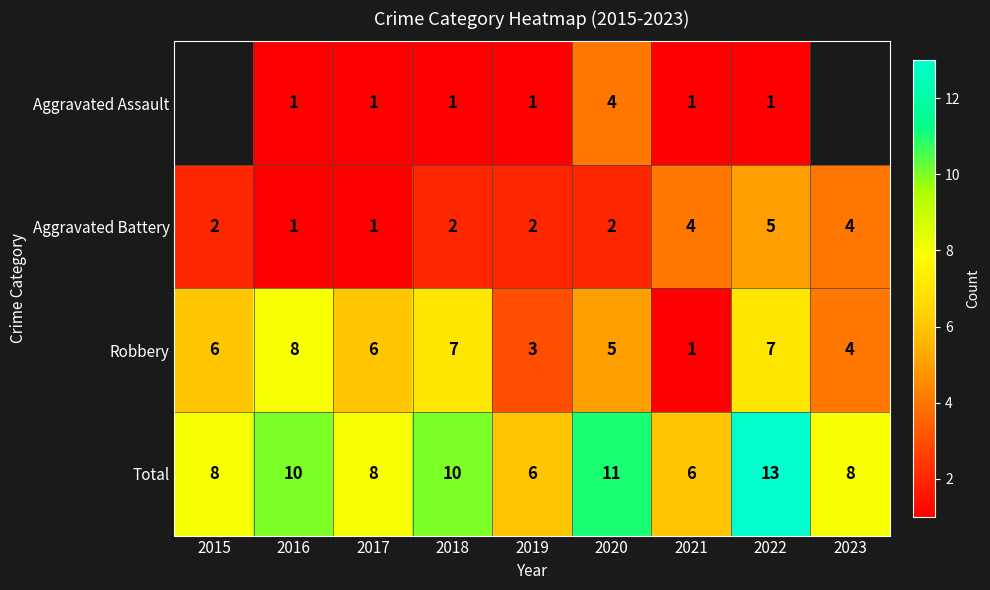

What is the difference between the maximum and minimum values in the Robbery series?

7